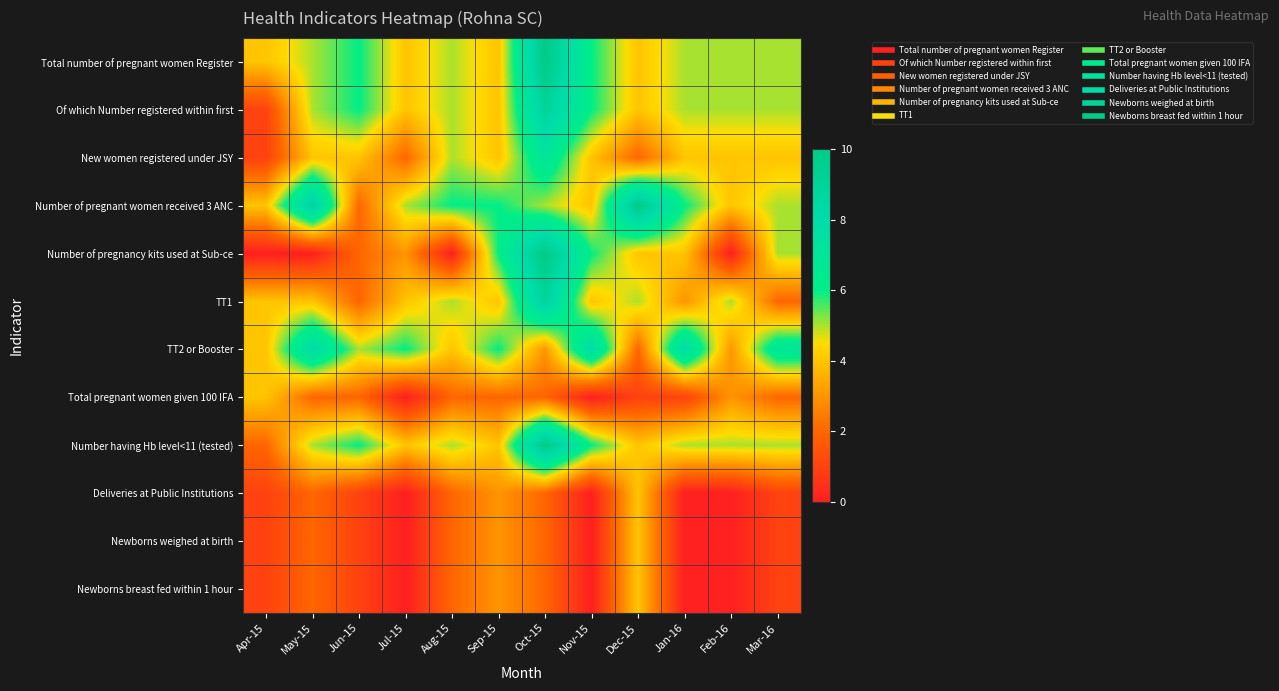

Rank the series at Dec-15 from highest to lowest value.

Number of pregnant women received 3 ANC, TT1, Total number of pregnant women Register, Of which Number registered within first, Number of pregnancy kits used at Sub-ce, Number having Hb level<11 (tested), Deliveries at Public Institutions, Newborns weighed at birth, Newborns breast fed within 1 hour, New women registered under JSY, TT2 or Booster, Total pregnant women given 100 IFA